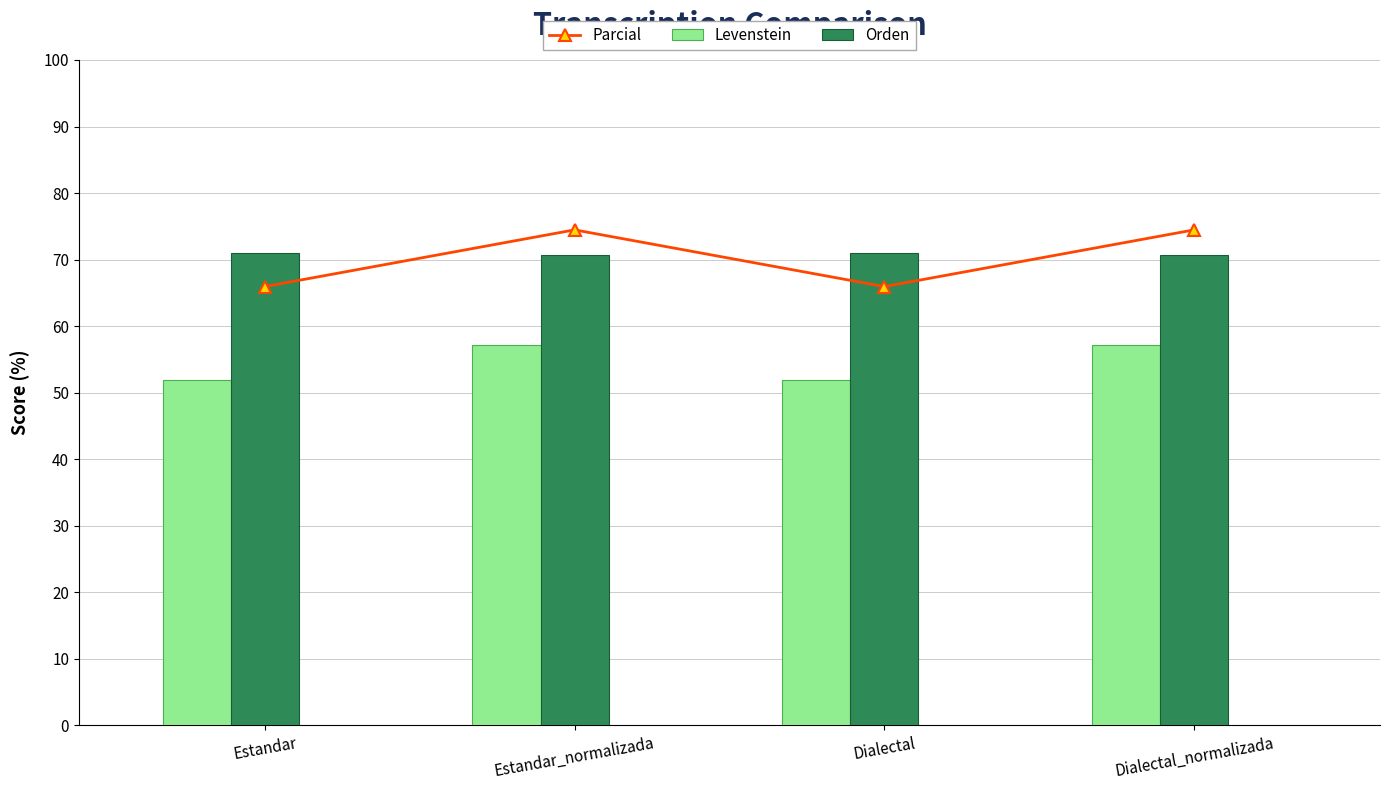

What is the difference between the Levenstein values at Estandar and Estandar_normalizada?

5.3